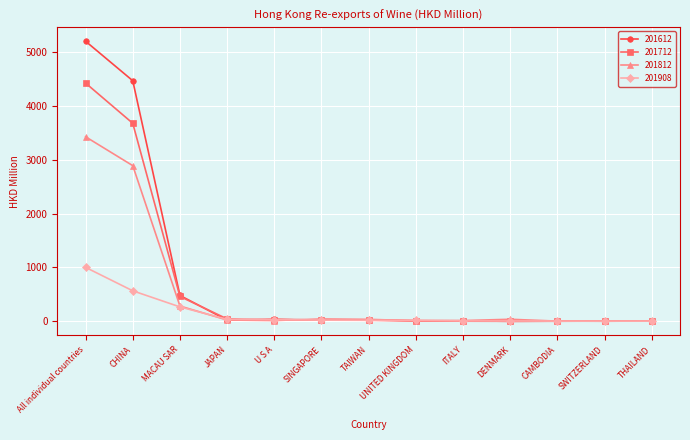

Which series has the largest range (max minus min)?

201612